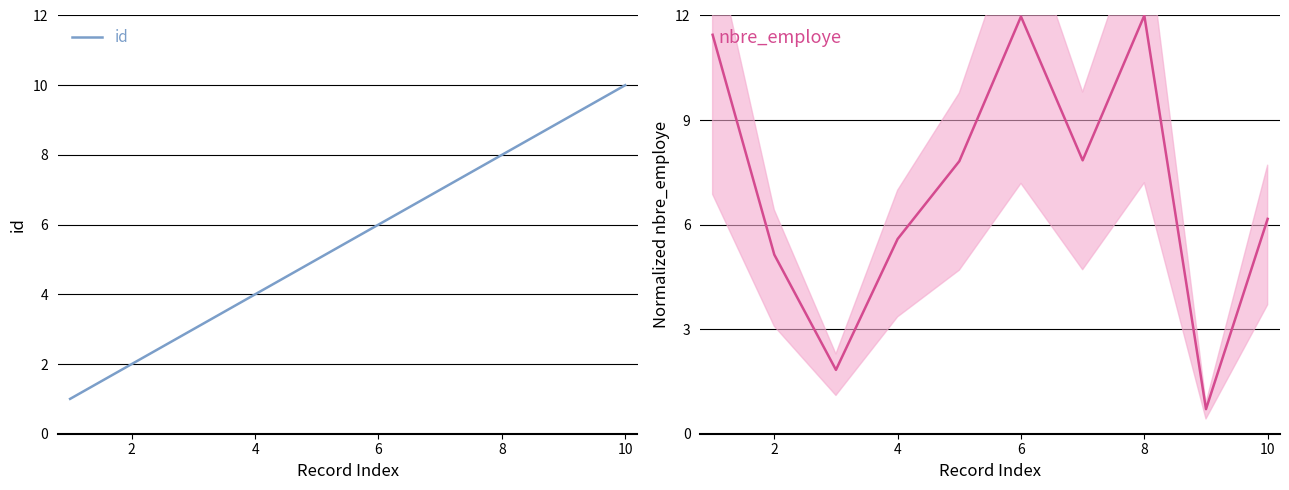

What is the highest value of the id series?

10